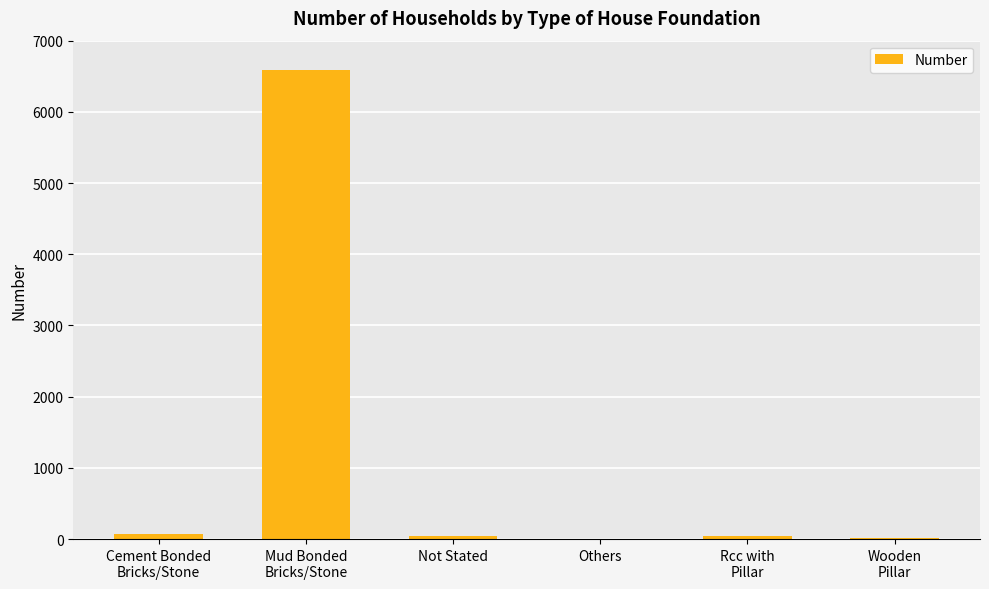

The chart shows a value of 3969 at Others. True or false?

False